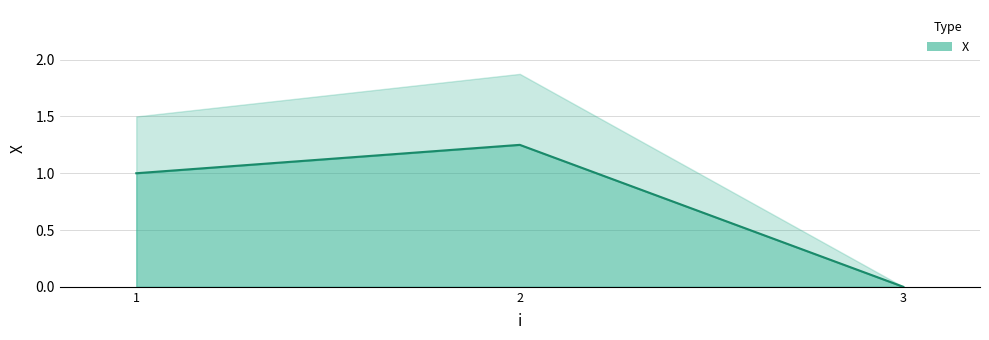

Which label corresponds to the smallest value in the chart?

3